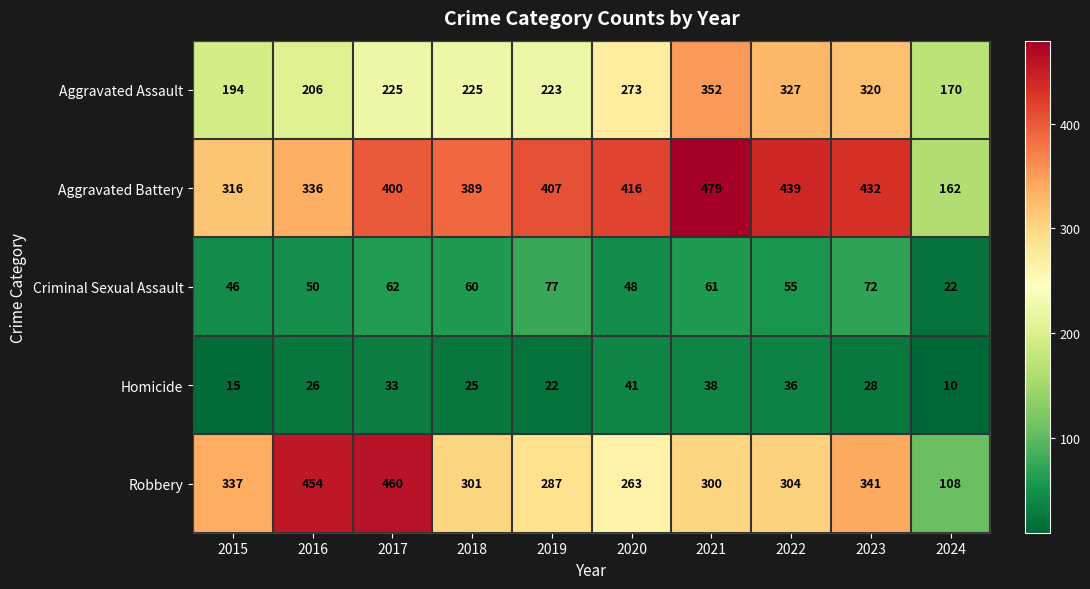

What is the difference between the Aggravated Battery values at 2018 and 2020?

27